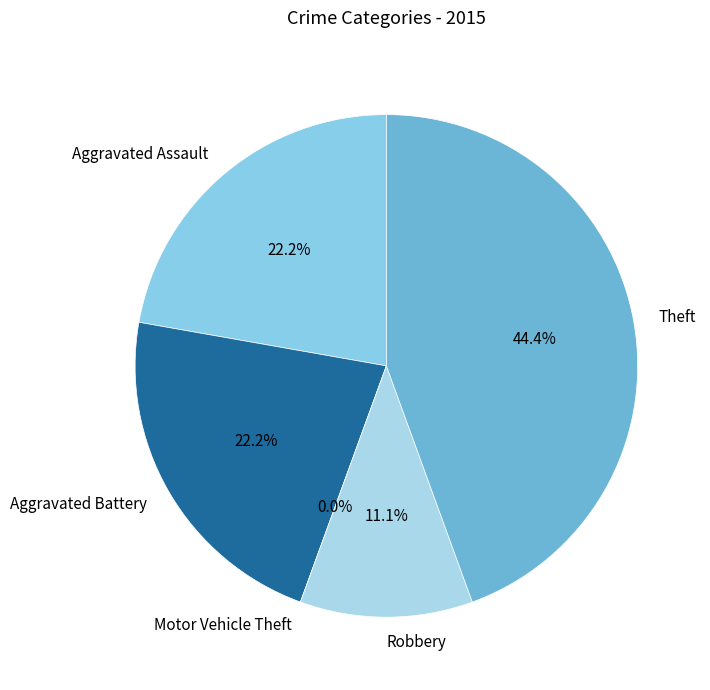

Is Aggravated Assault the majority of the pie?

No